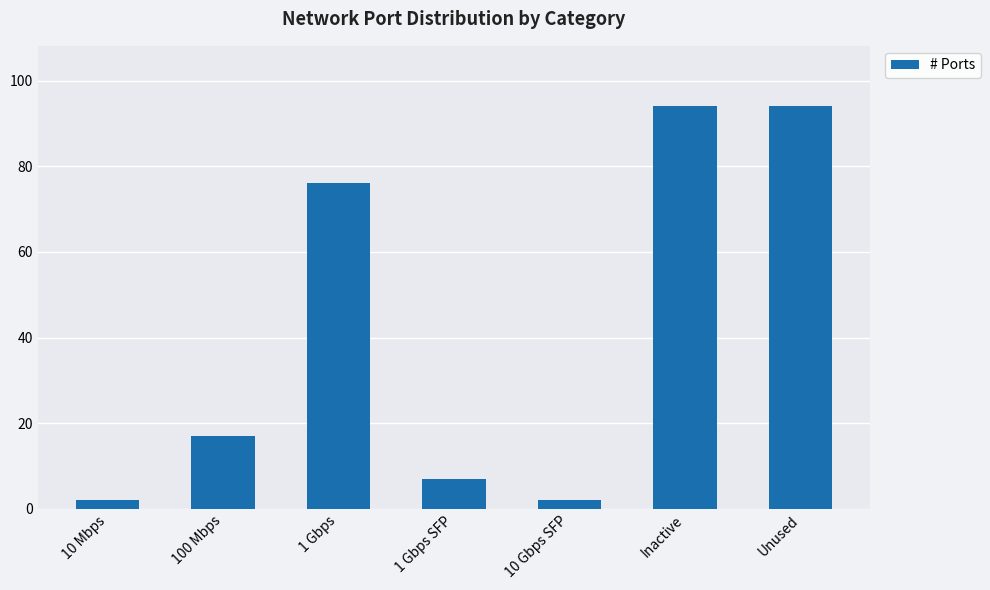

The chart shows a value of 17 at 100 Mbps. True or false?

True